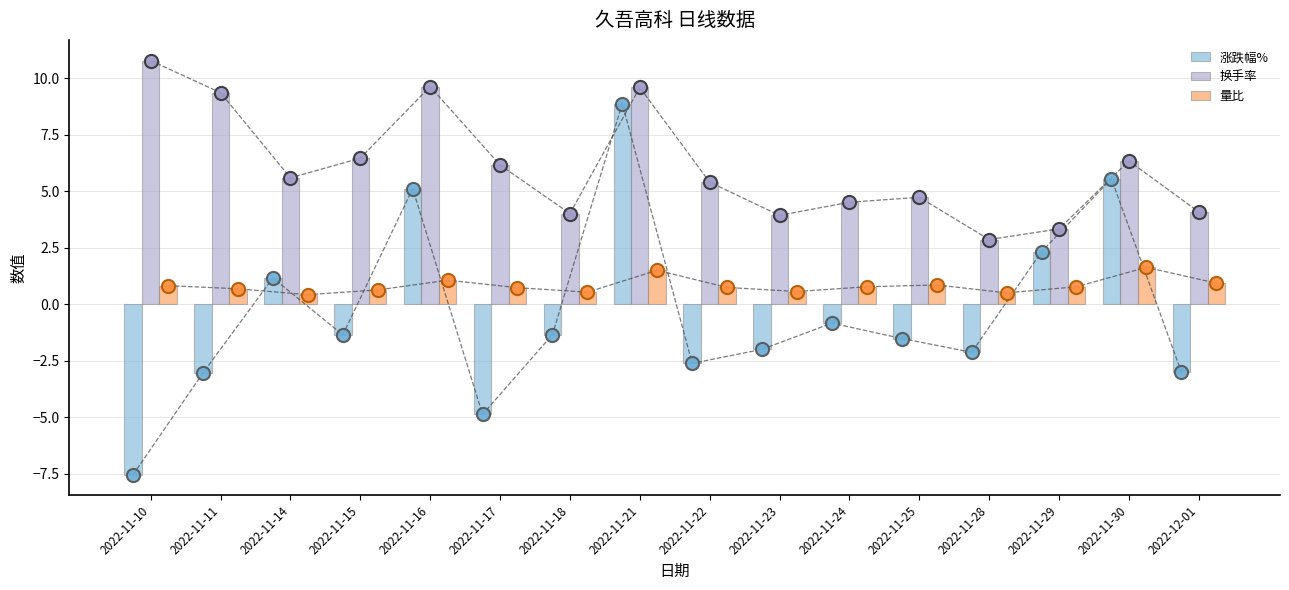

Which series has the largest total across all categories?

换手率